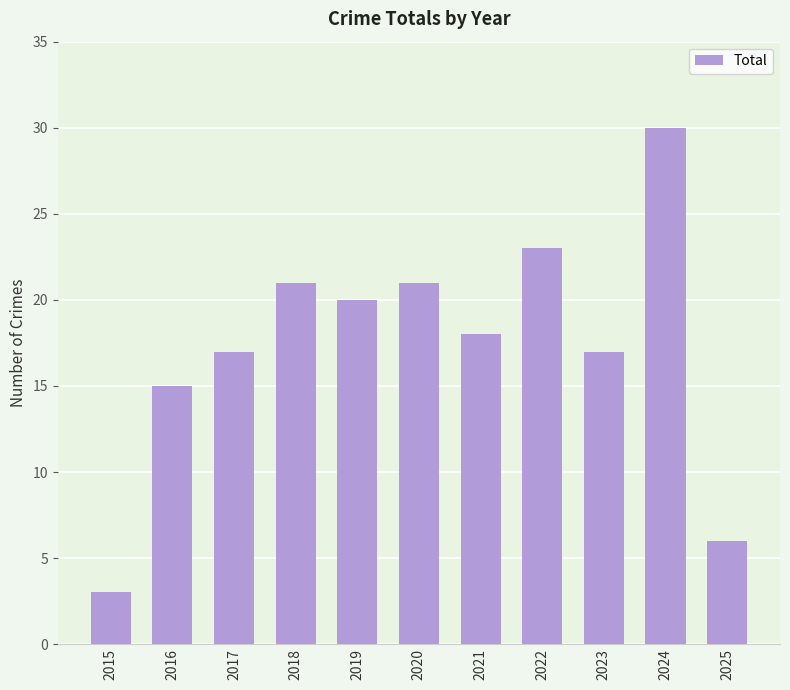

What is the value of the 11th bar from the left?

6